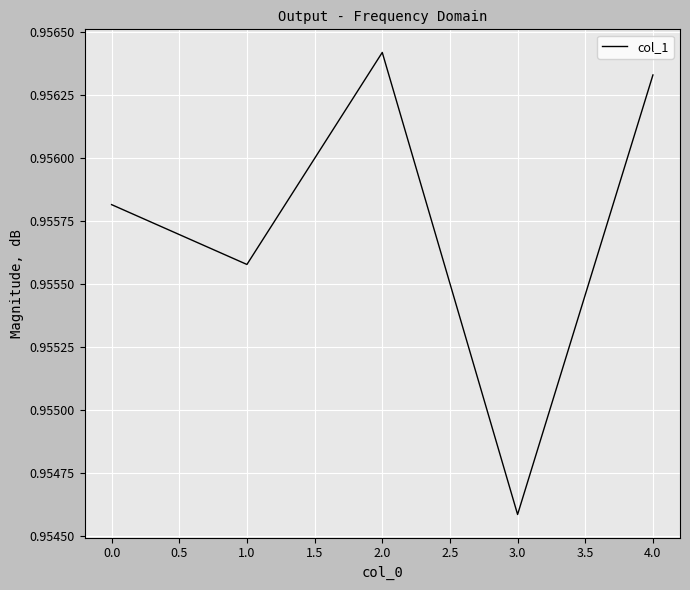

How many interior local peaks (higher than both neighbors) does the data have?

1